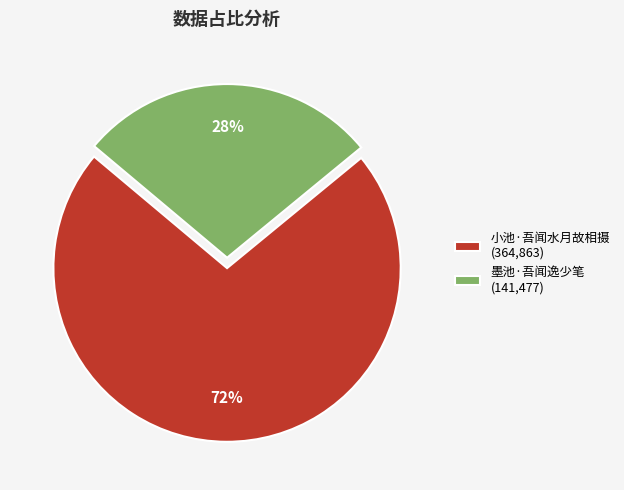

Which category has the biggest portion of the pie?

小池·吾闻水月故相摄